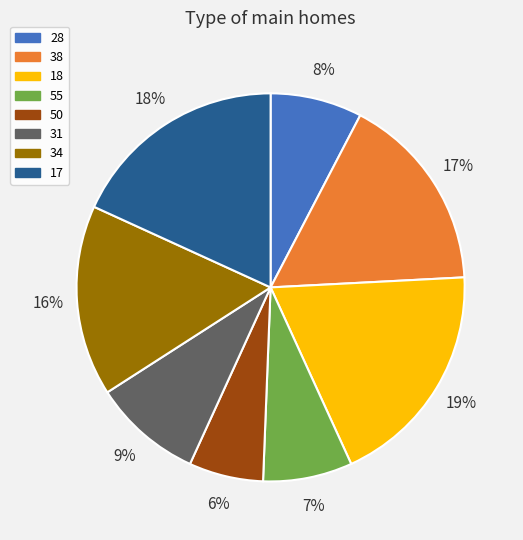

How many slices are in this pie chart?

8